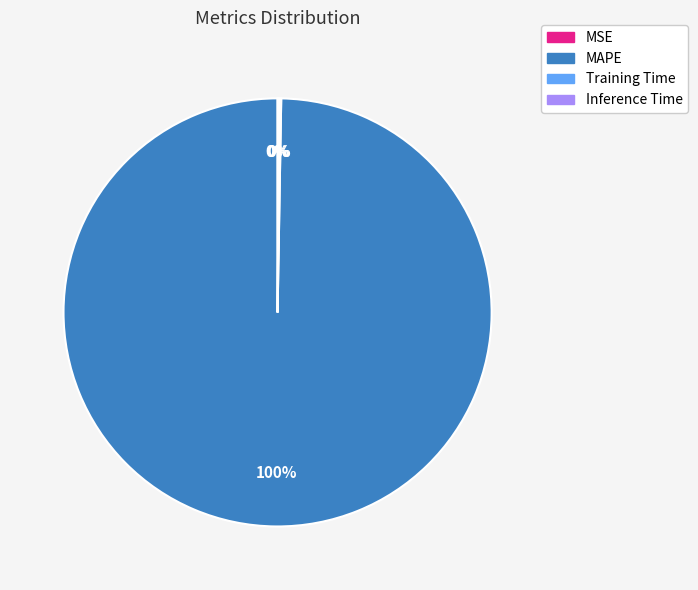

What percentage is the MAPE slice, to the nearest percent?

100%